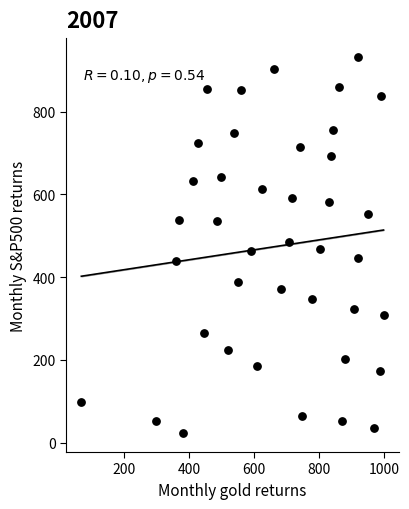

What is the range of Y values (max minus min)?

909